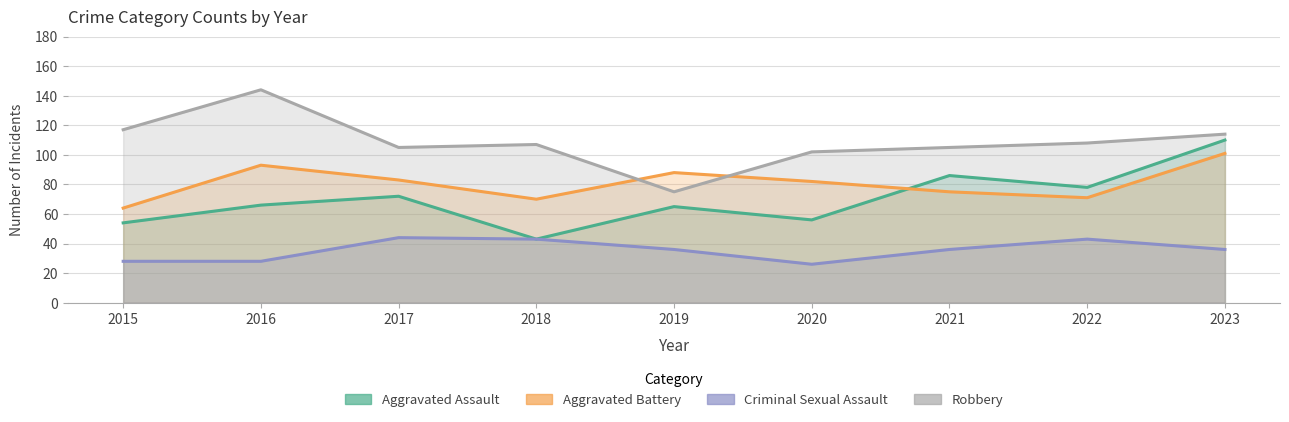

Read the Robbery value at 2016, to the nearest 5.

145